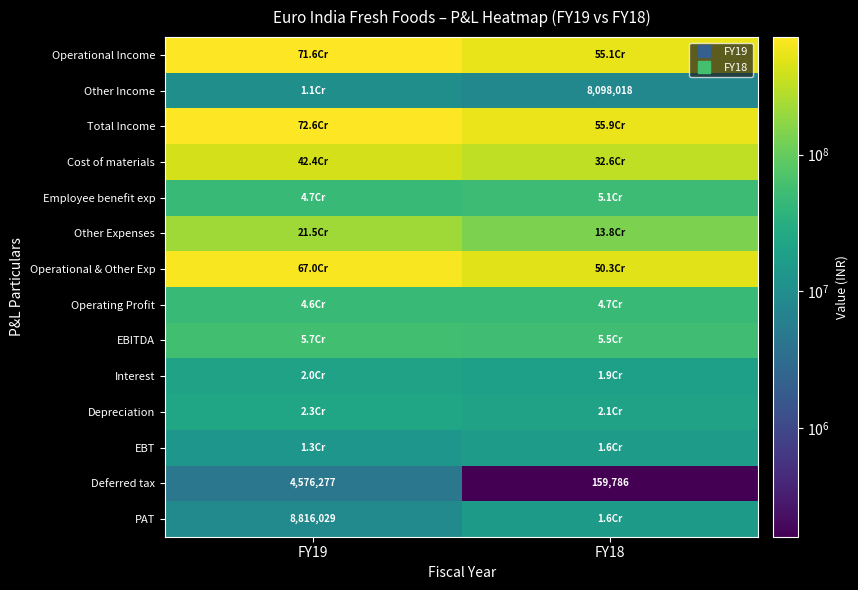

What is the sum of all Total Income values?

1285264360